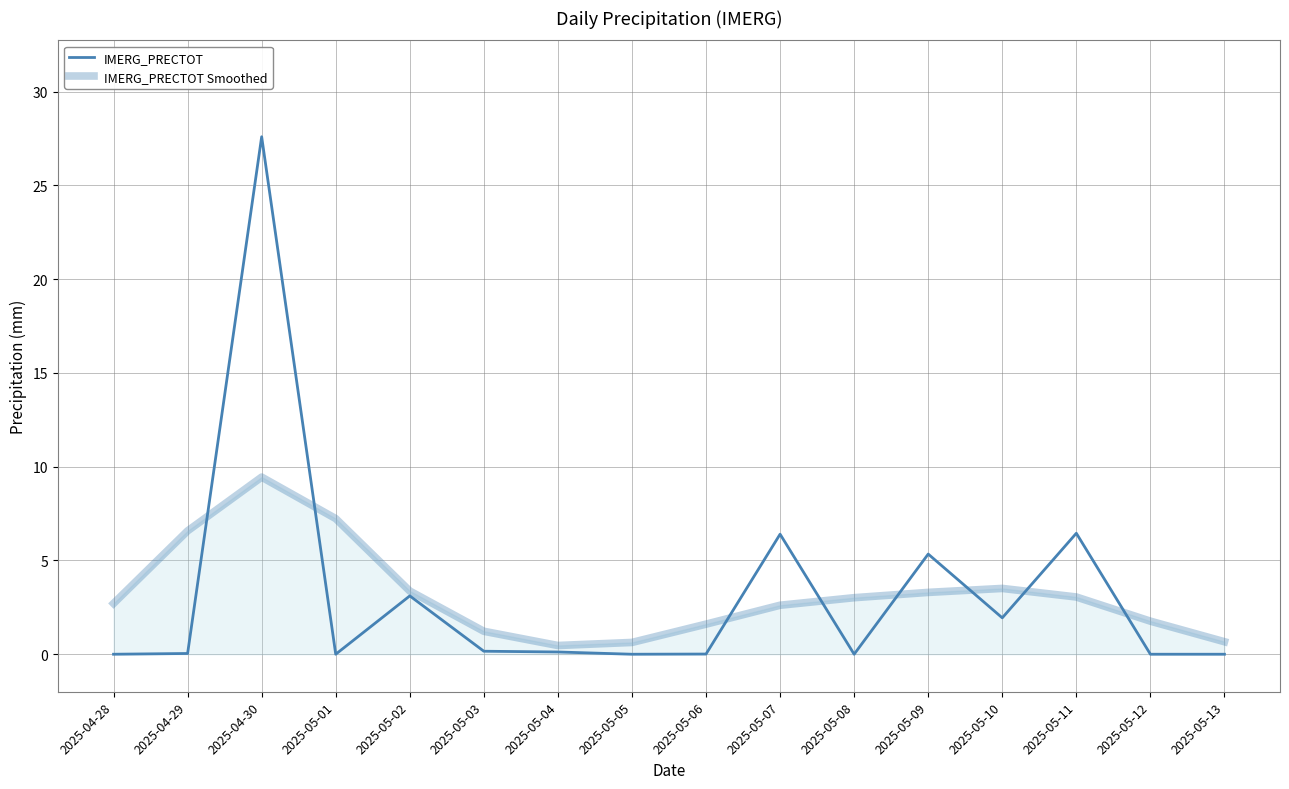

Reading left to right, transcribe all the data shown in this chart.

IMERG_PRECTOT: 0.0	0.0	27.6	0.0	3.1	0.2	0.1	0.0	0.0	6.4	0.0	5.3	1.9	6.5	0.0	0.0
IMERG_PRECTOT Smoothed: 2.7	6.6	9.4	7.2	3.4	1.2	0.5	0.6	1.6	2.6	3.0	3.3	3.5	3.1	1.8	0.7